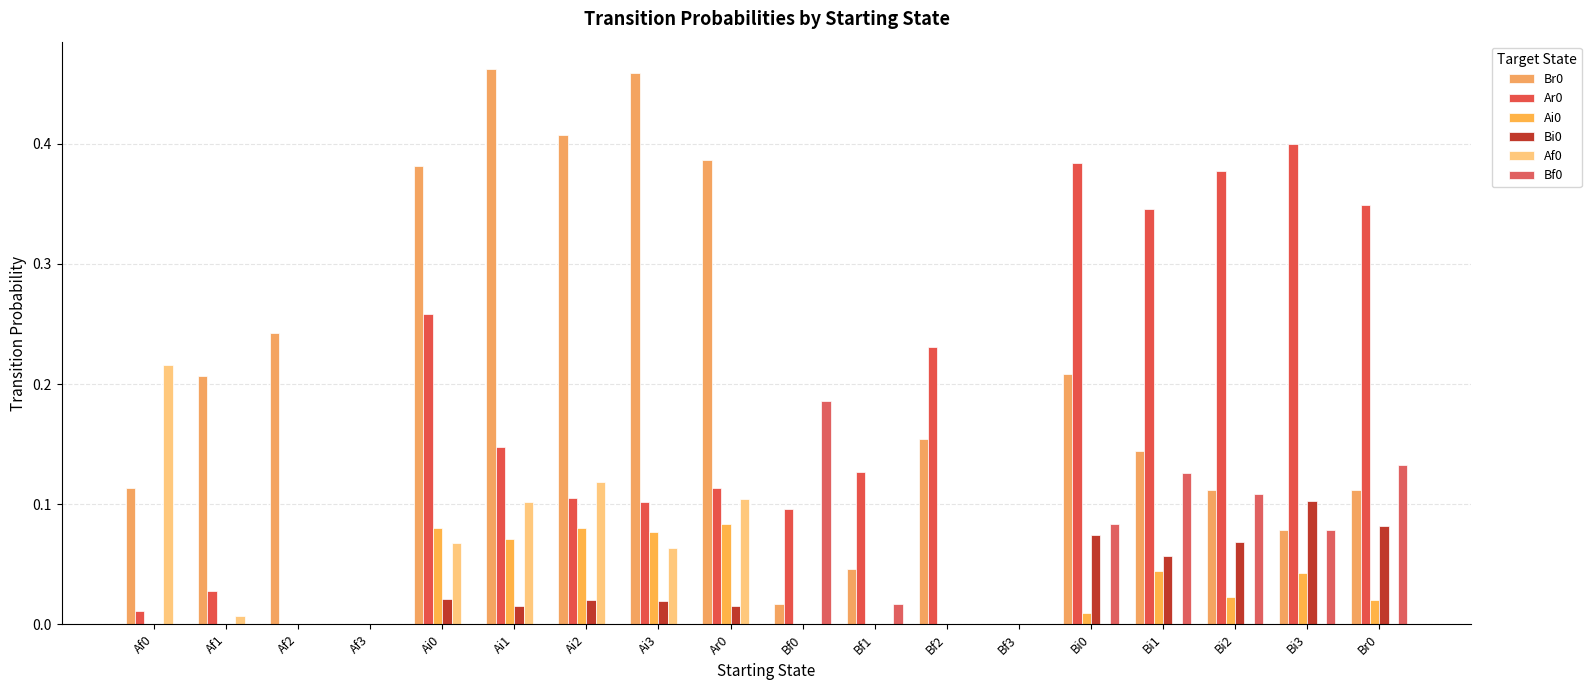

Rank the series by their maximum value, from highest to lowest.

Br0, Ar0, Af0, Bf0, Bi0, Ai0